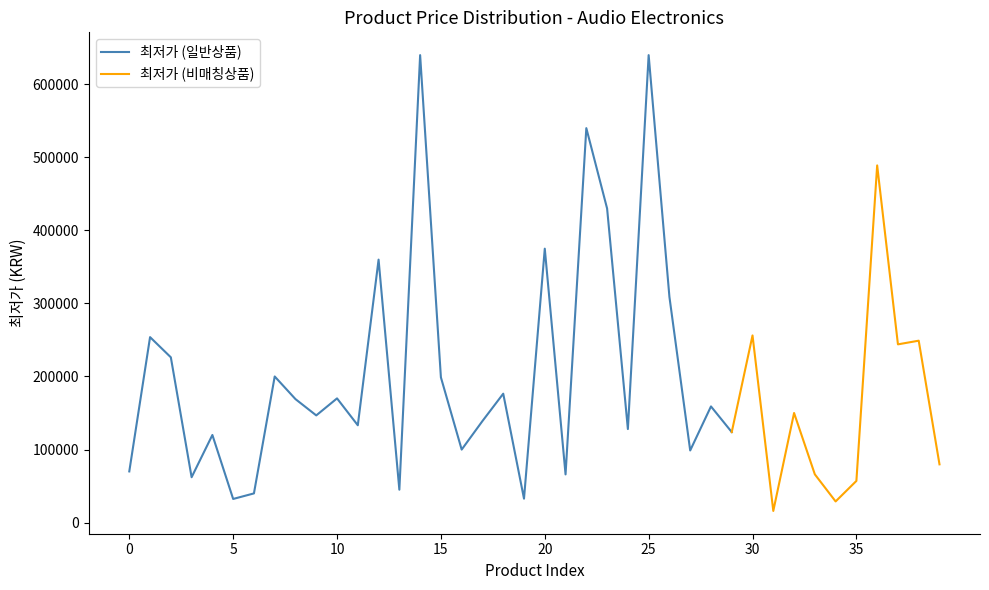

List the labels in order of value, smallest first.

31, 34, 5, 19, 6, 13, 35, 3, 21, 33, 0, 39, 27, 16, 4, 29, 24, 11, 17, 9, 32, 28, 8, 10, 18, 15, 7, 2, 37, 38, 1, 30, 26, 12, 20, 23, 36, 22, 14, 25